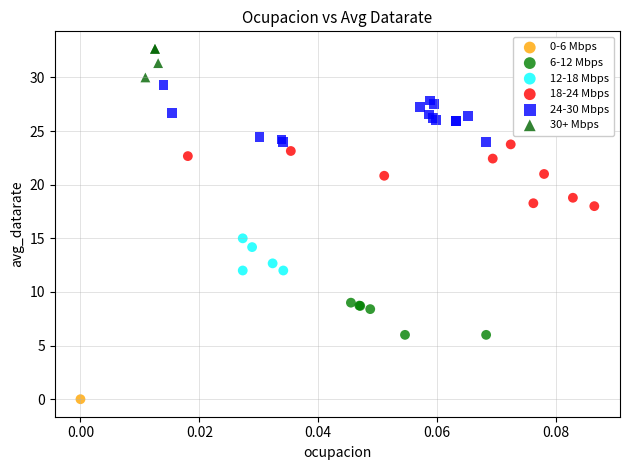

What are all the series names shown in the legend?

0-6 Mbps, 6-12 Mbps, 12-18 Mbps, 18-24 Mbps, 24-30 Mbps, 30+ Mbps